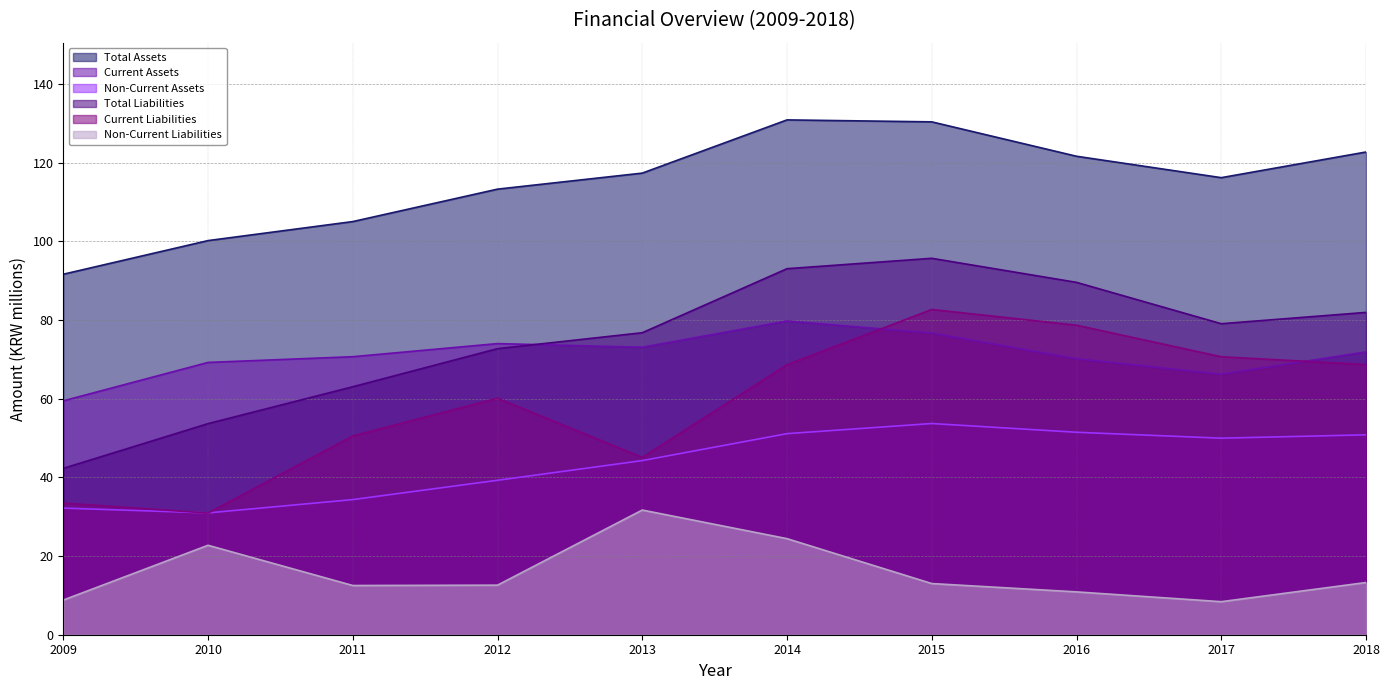

What are all the series names shown in the legend?

Total Assets, Current Assets, Non-Current Assets, Total Liabilities, Current Liabilities, Non-Current Liabilities